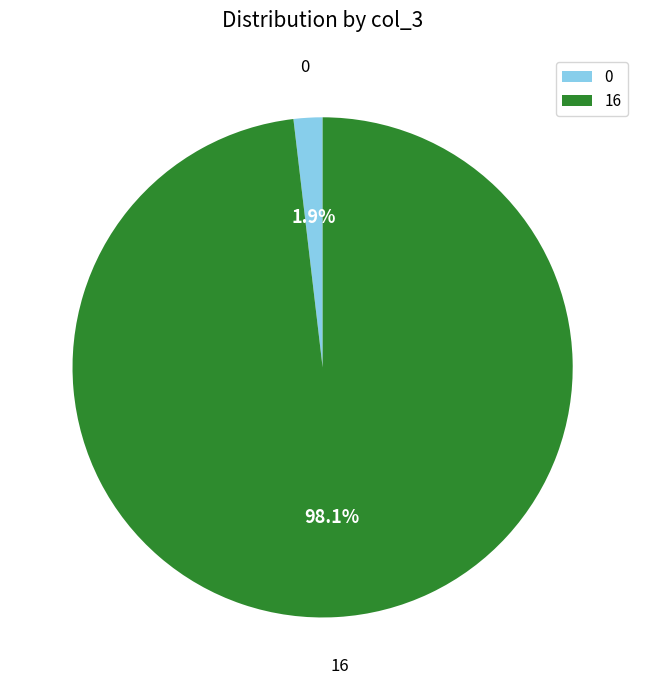

Between 16 and 0, which is larger?

16